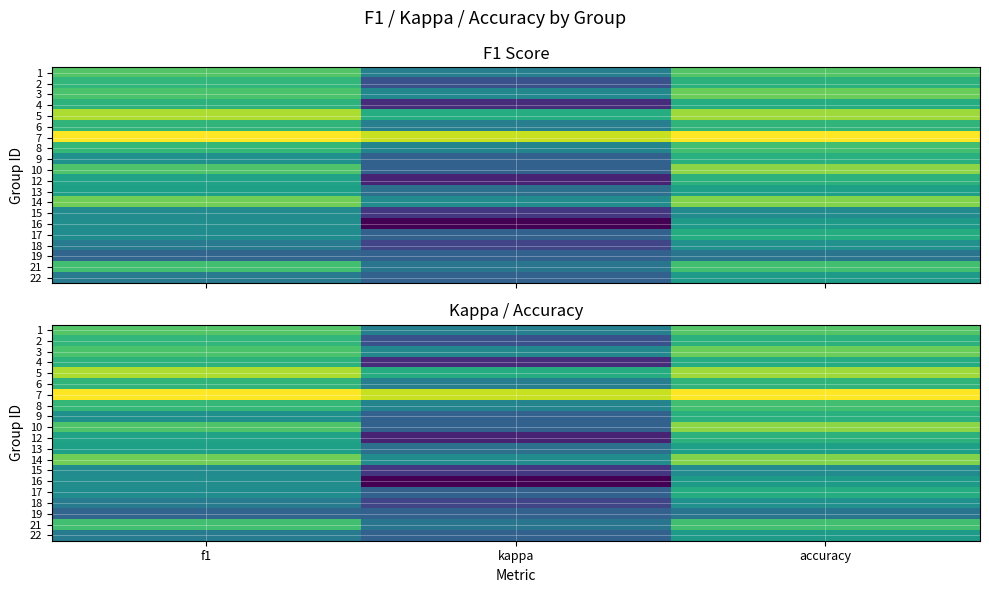

What is the total value across all series at kappa?

1.0